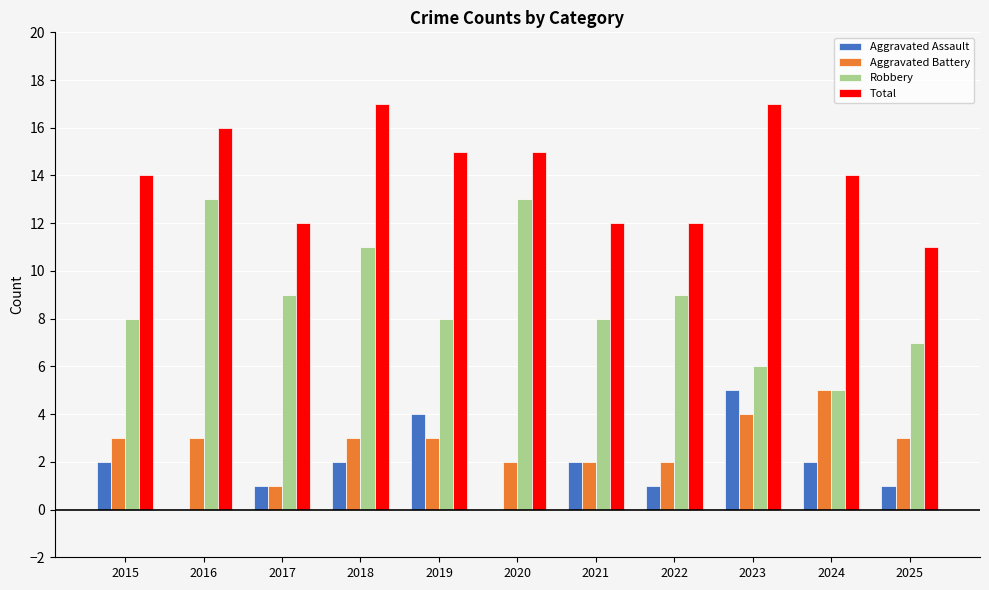

Is it true that Aggravated Assault equals 3 at 2015?

False